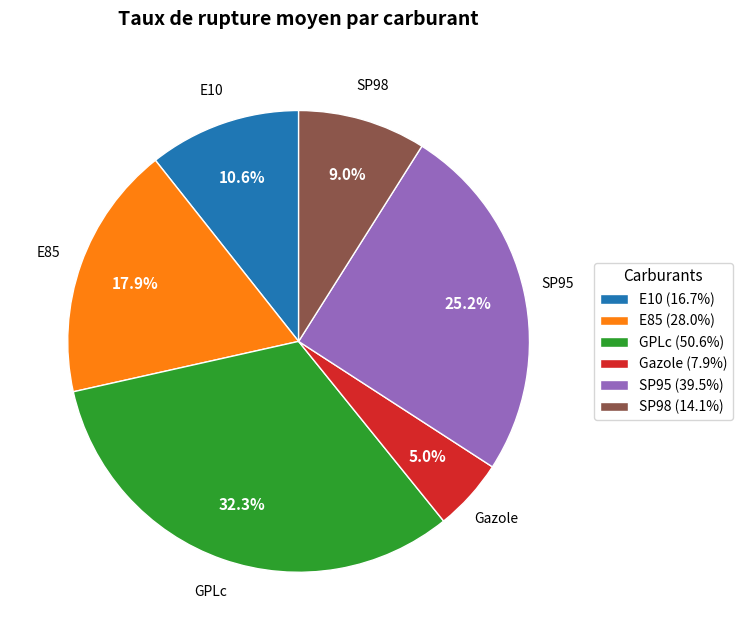

Is there any slice that represents more than half of the pie?

No